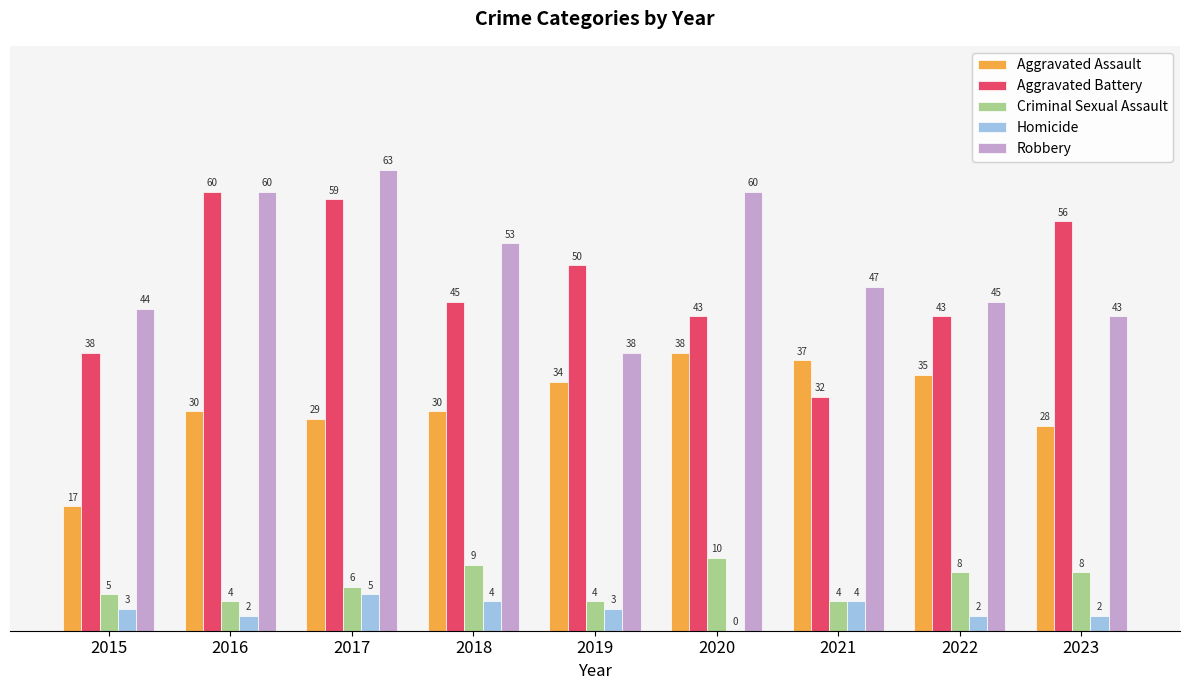

What is the sum of all Homicide values?

25